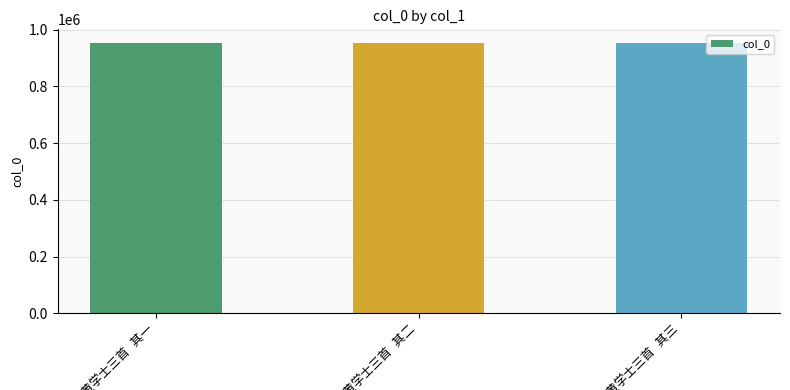

What is the average value?

953659